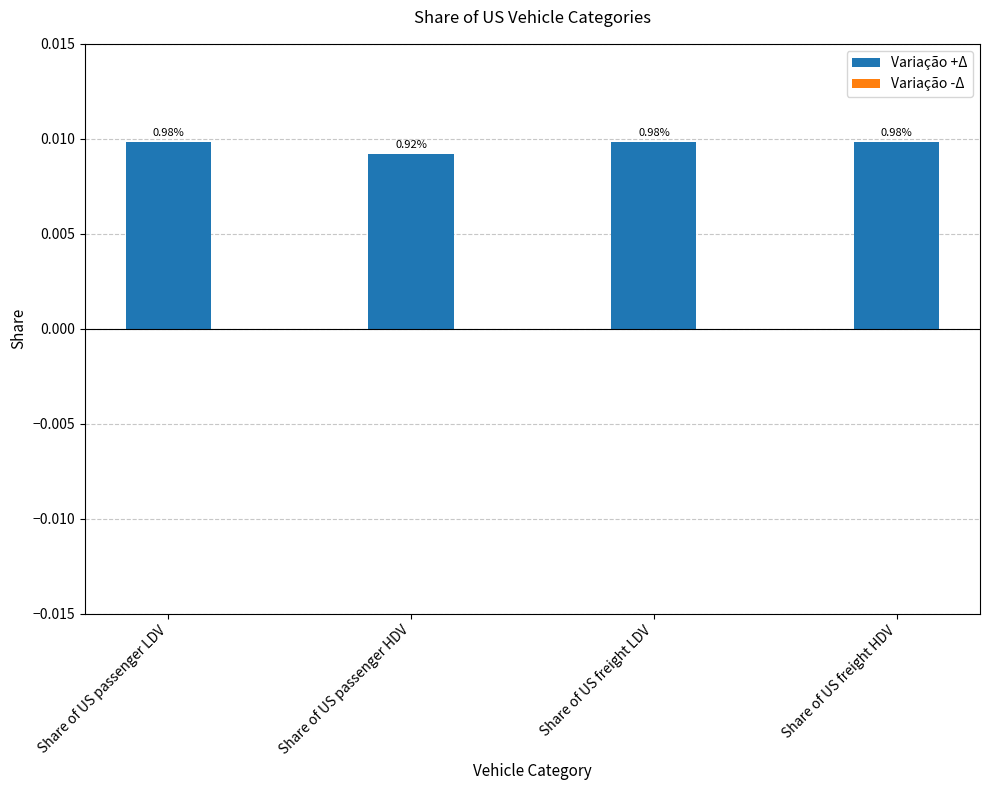

How many bars are there in total?

4